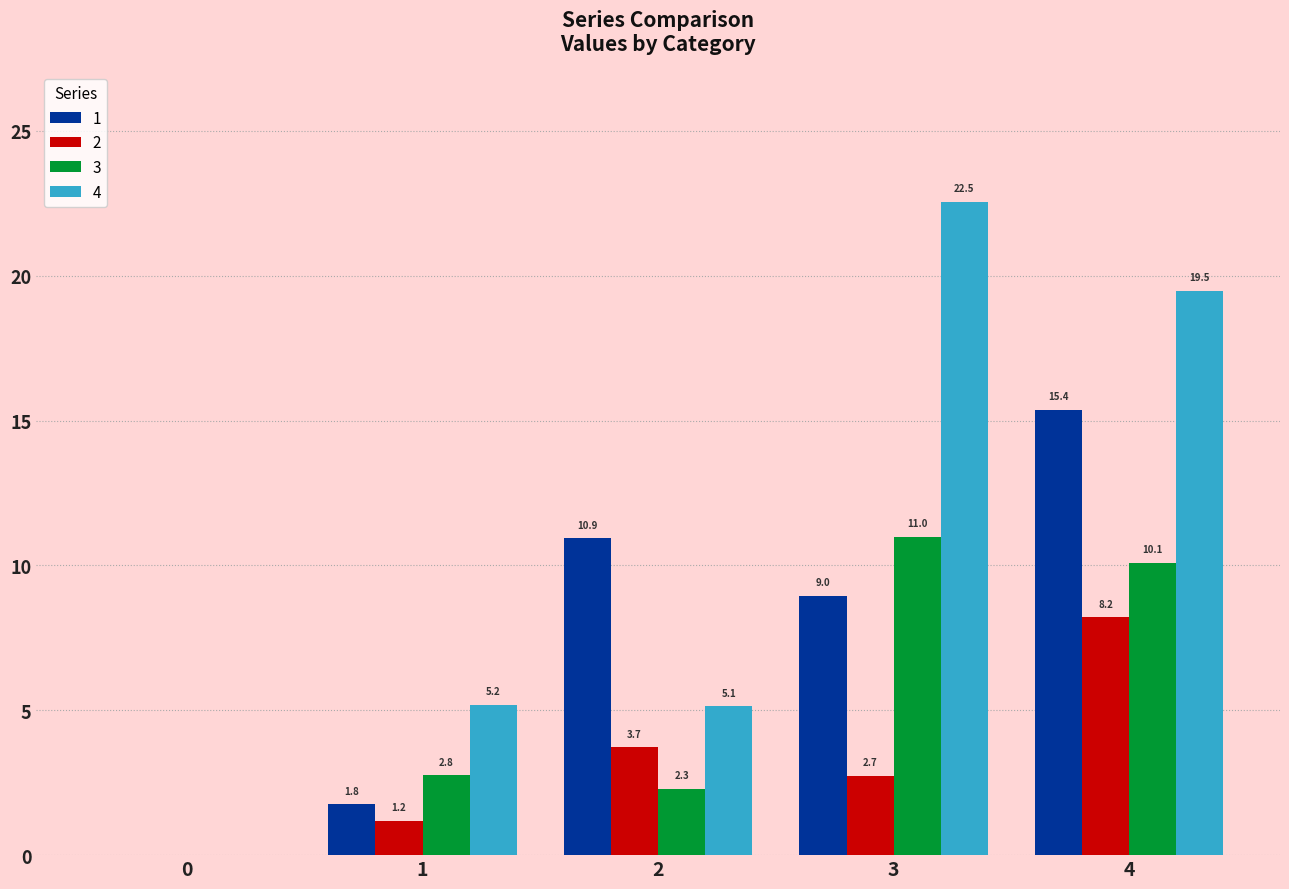

Reading right to left, list all the values displayed in this chart.

1: 4=15.4	3=9.0	2=10.9	1=1.8	0=0.0
2: 4=8.2	3=2.7	2=3.7	1=1.2	0=0.0
3: 4=10.1	3=11.0	2=2.3	1=2.8	0=0.0
4: 4=19.5	3=22.5	2=5.1	1=5.2	0=0.0